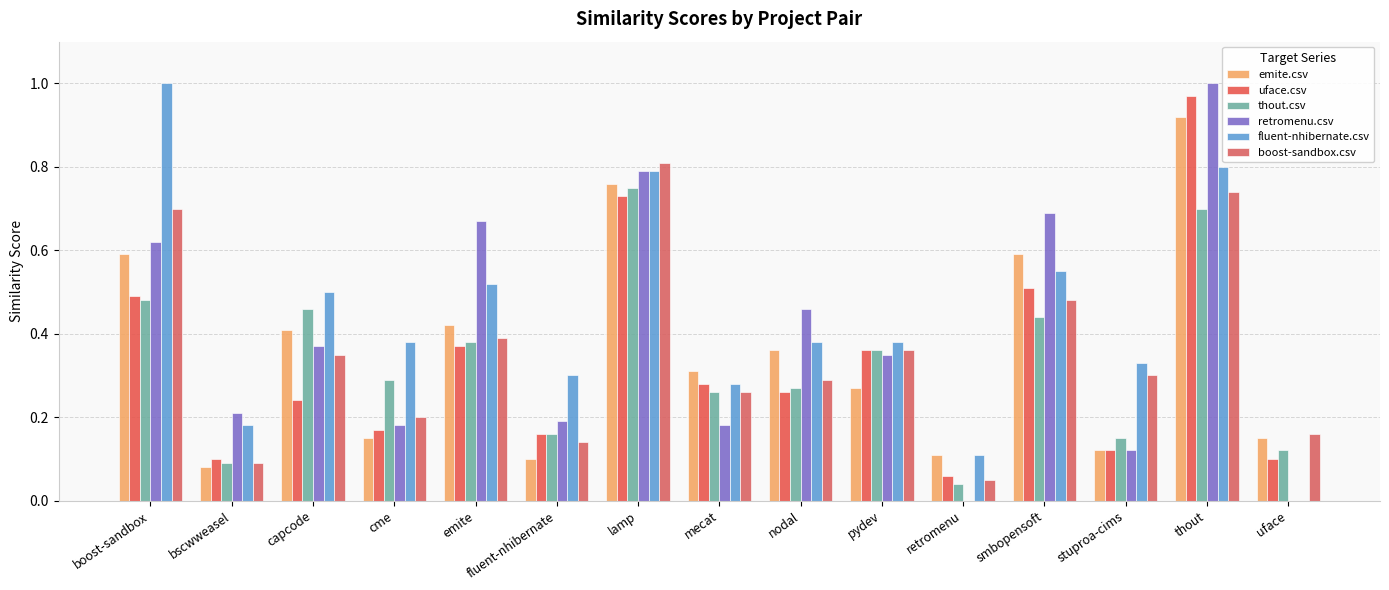

Between emite and thout, which series saw the biggest shift?

uface.csv